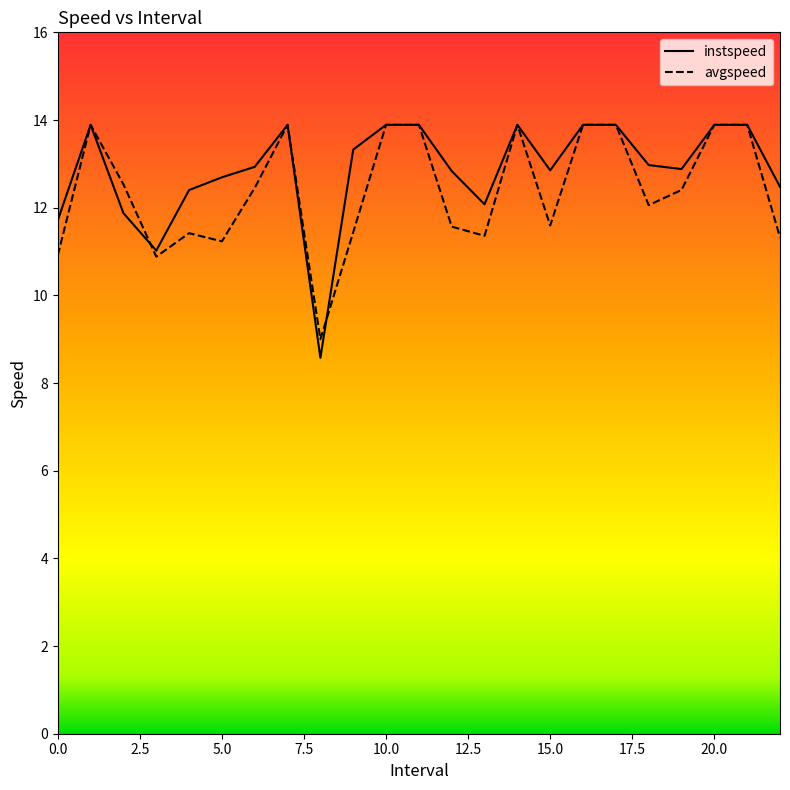

What is the lowest value of the avgspeed series?

9.0